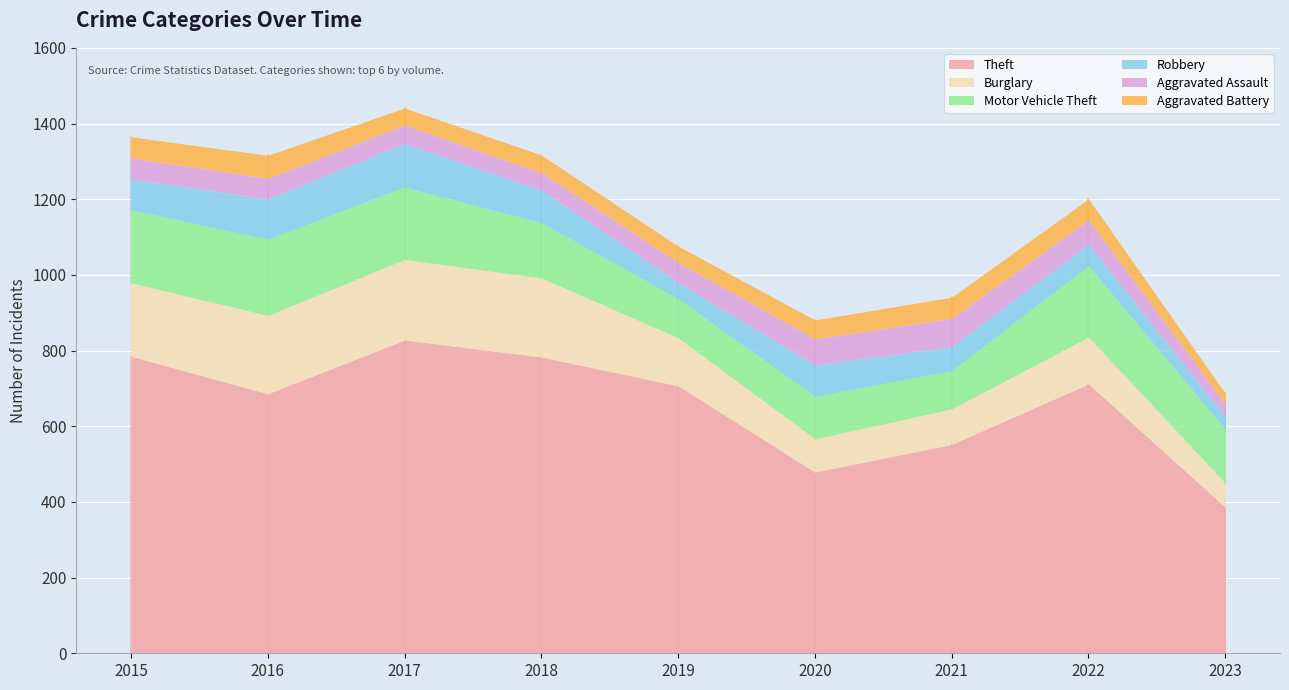

True or false: Aggravated Battery and Theft cross at least once.

False